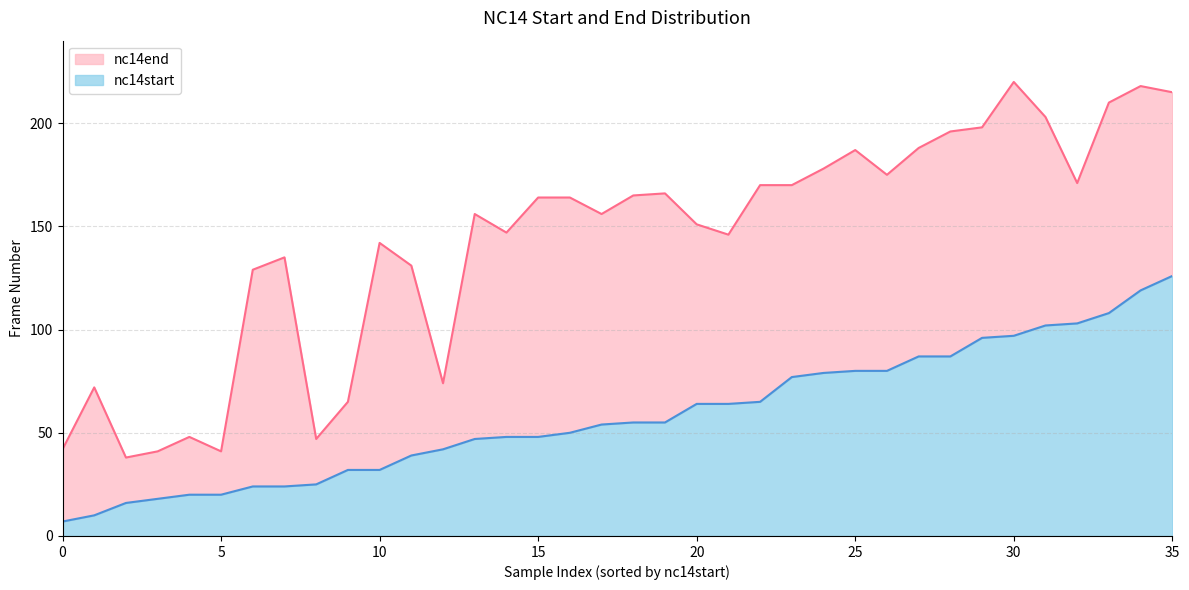

List the series in order of their peak value, highest first.

nc14end, nc14start